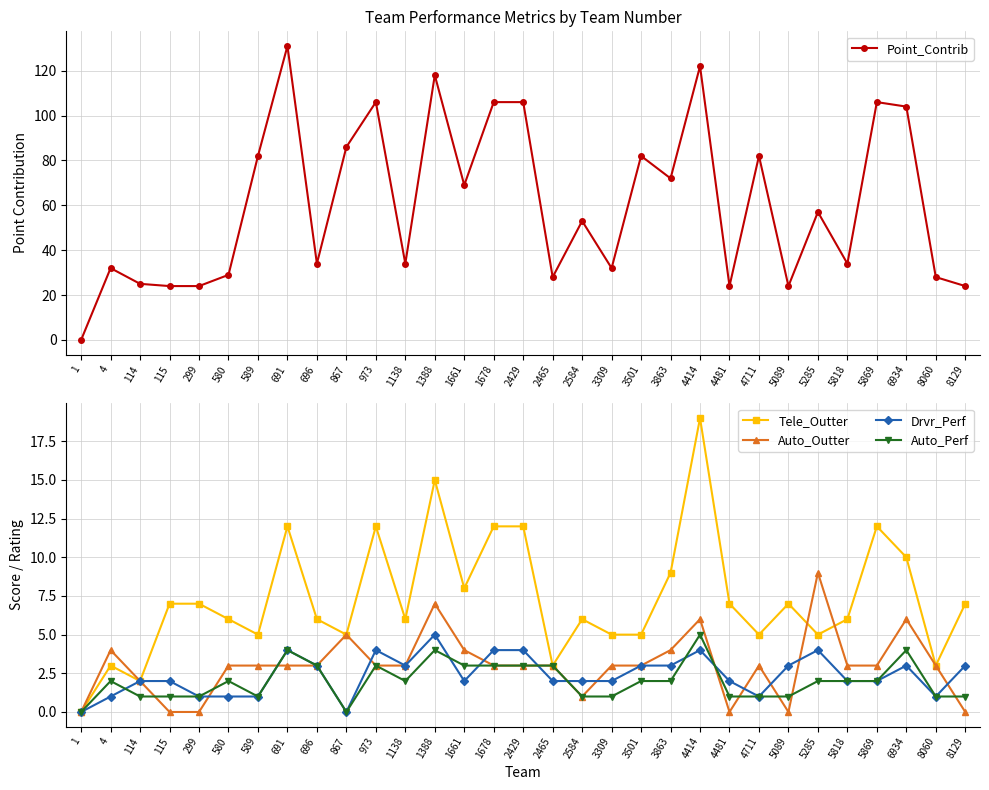

True or false: Drvr_Perf has more than 1 points higher than both neighbors.

True